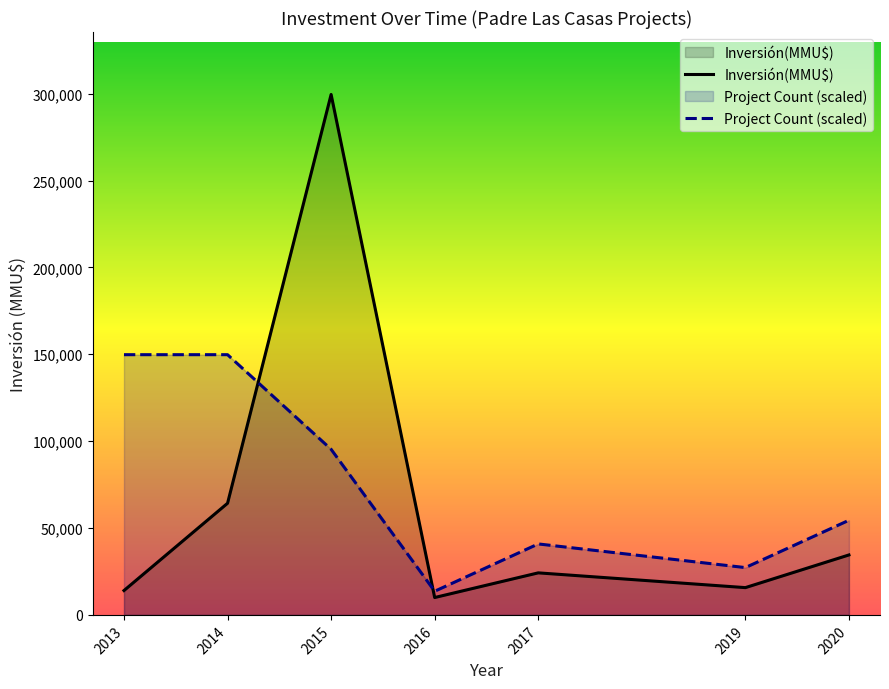

Rank the series by their maximum value, from highest to lowest.

Inversión(MMU$), Project Count (scaled)